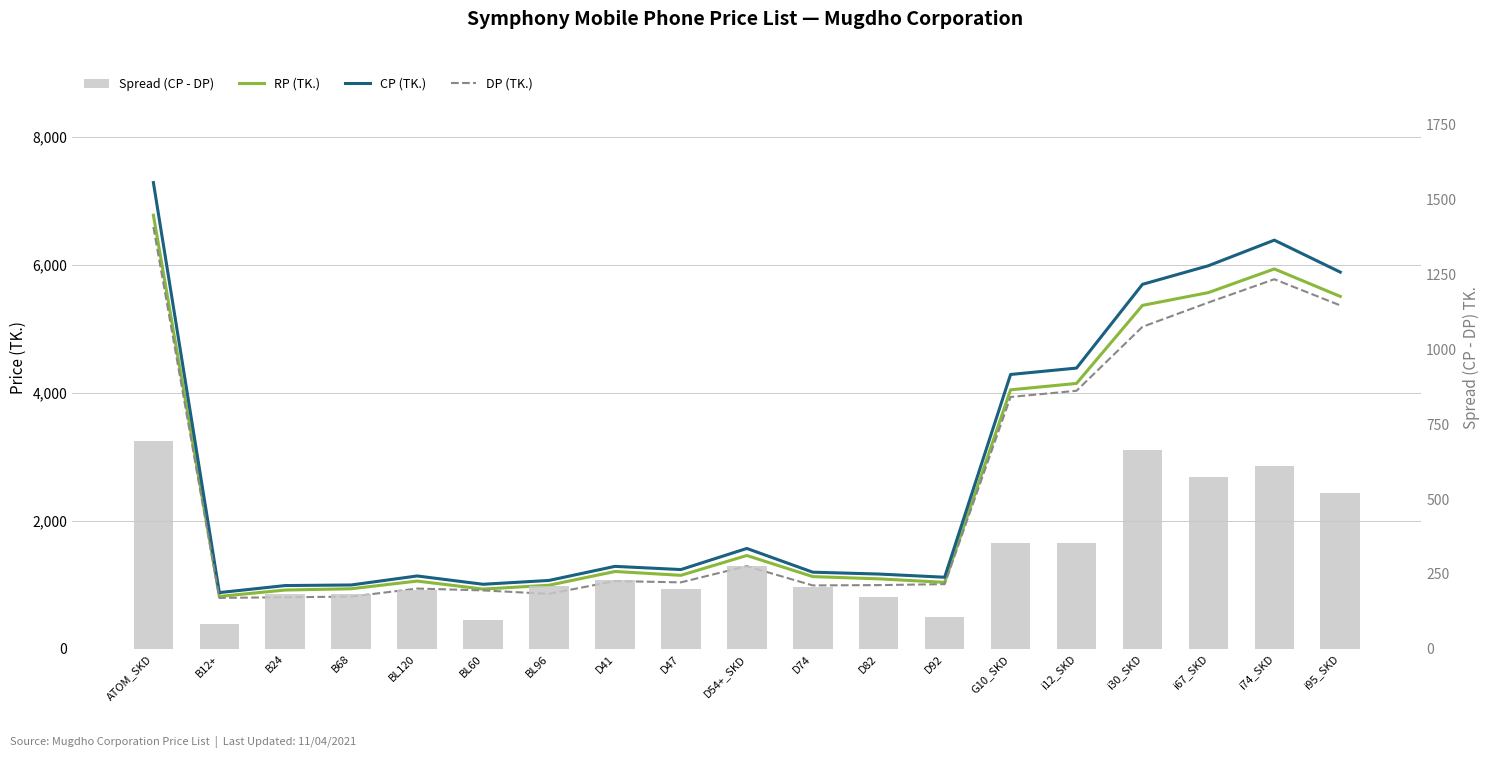

List the series in order of their peak value, highest first.

CP (TK.), RP (TK.), DP (TK.), Spread (CP - DP)